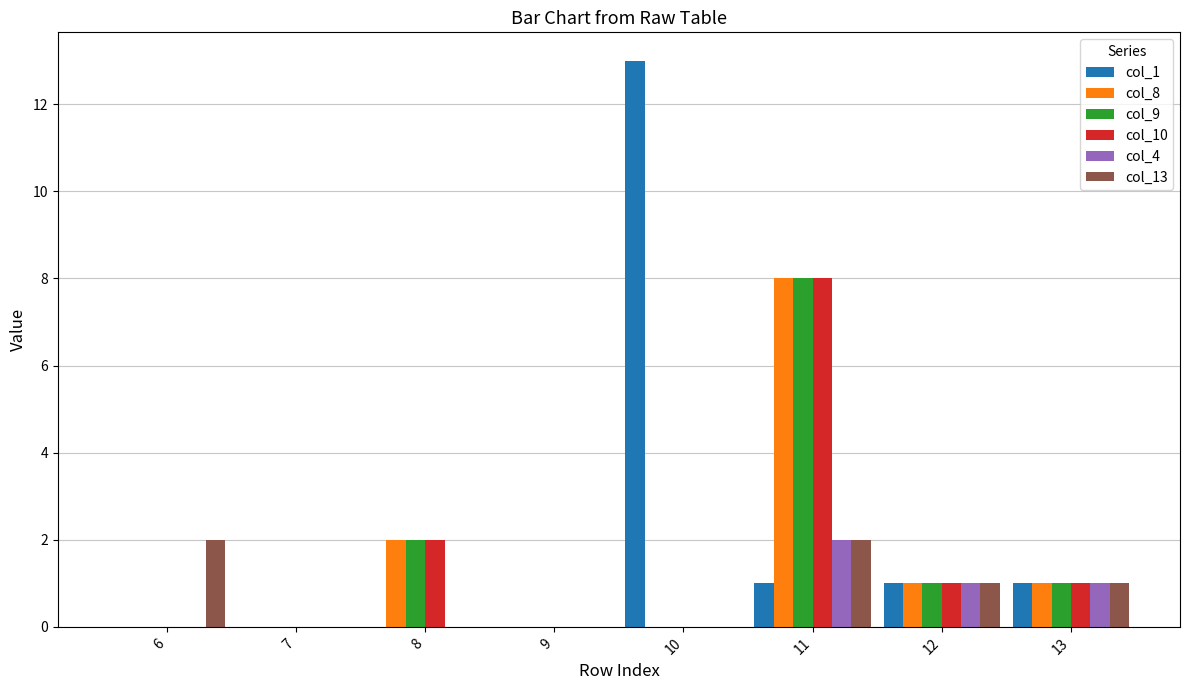

At which label is col_9 closest to 4?

8